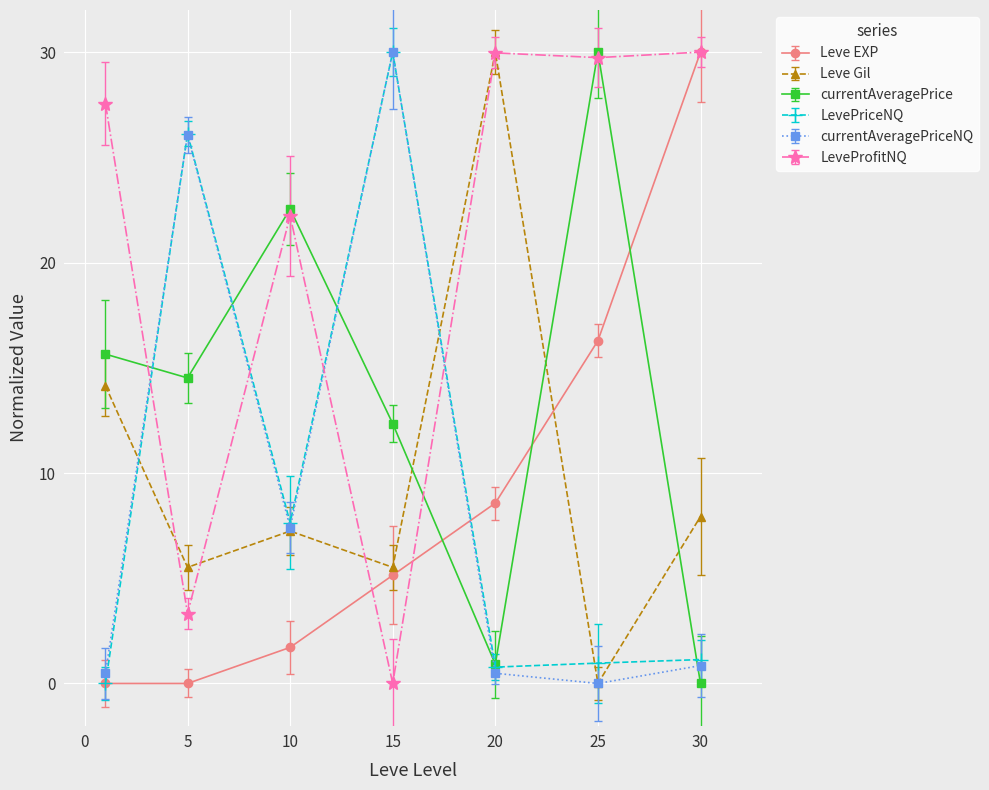

What is the maximum value shown in the chart?

30.0